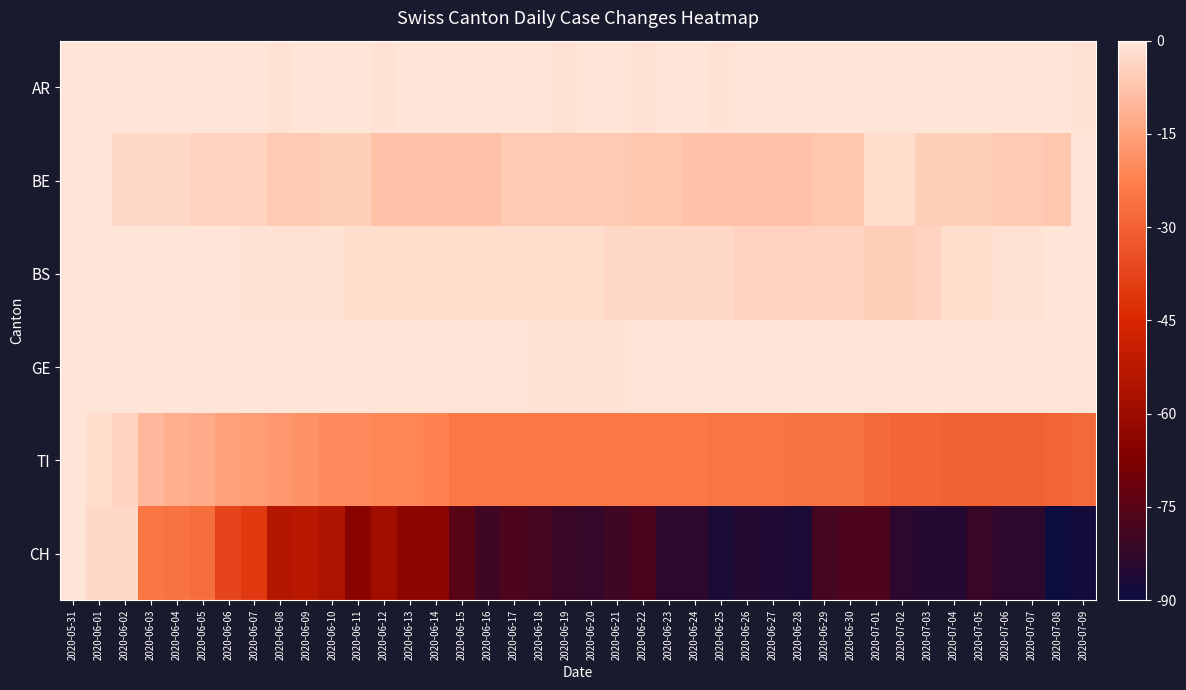

Between 2020-06-04 and 2020-06-10, which series saw the biggest shift?

CH